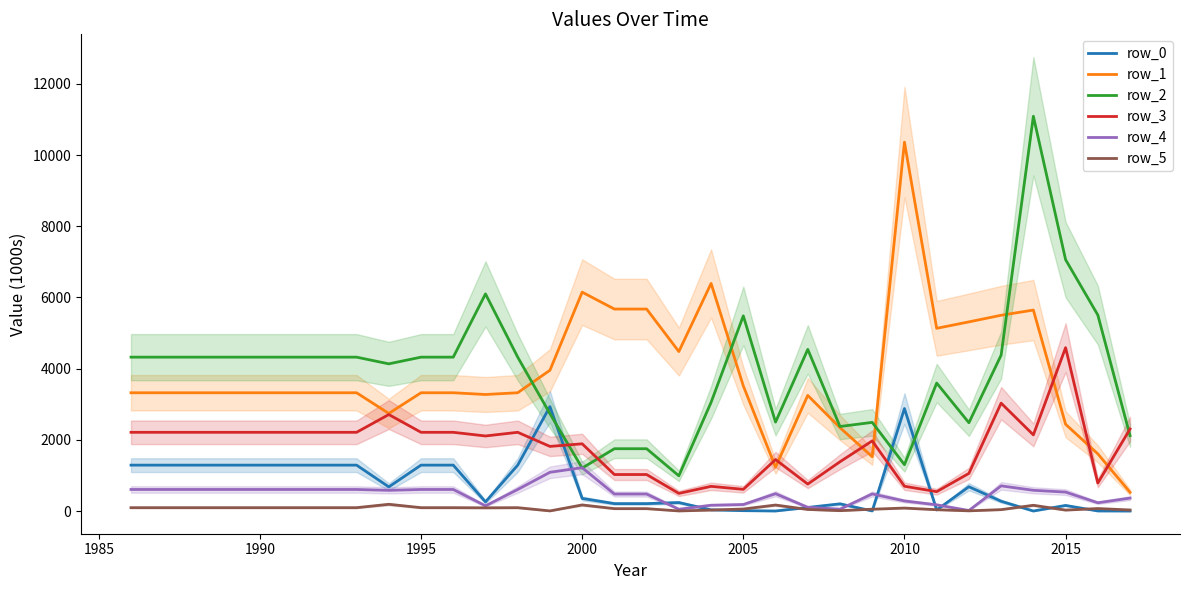

Does the chart have visible grid lines?

No